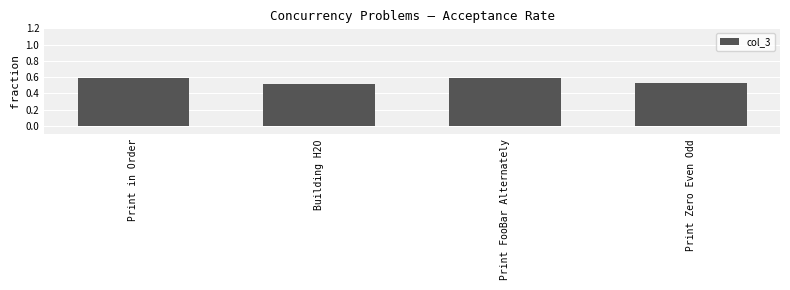

How many data points does each series have?

4